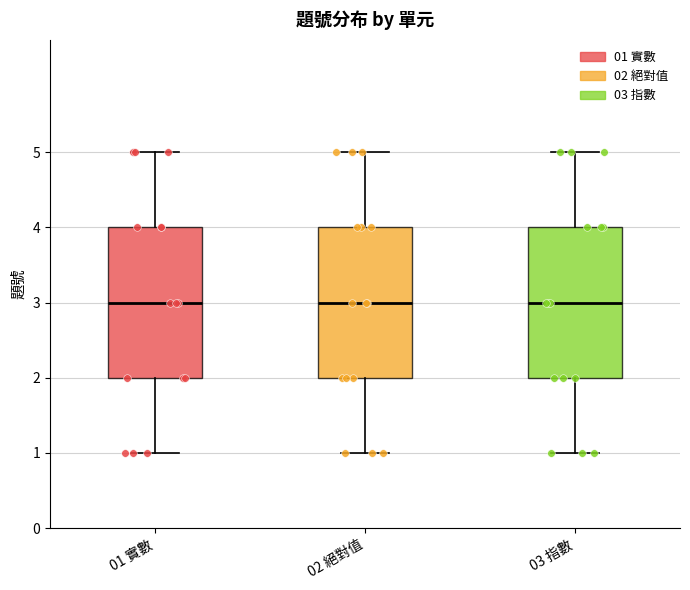

Reading left to right, transcribe this box plot: for each box, give where its median line is, the range the box spans, and where its two whiskers end, as read against the y-axis. The values are not printed on the chart, so give them approximately, as read against the axis.

01 實數: median 3, box 2 to 4, whiskers 1 to 5
02 絕對值: median 3, box 2 to 4, whiskers 1 to 5
03 指數: median 3, box 2 to 4, whiskers 1 to 5